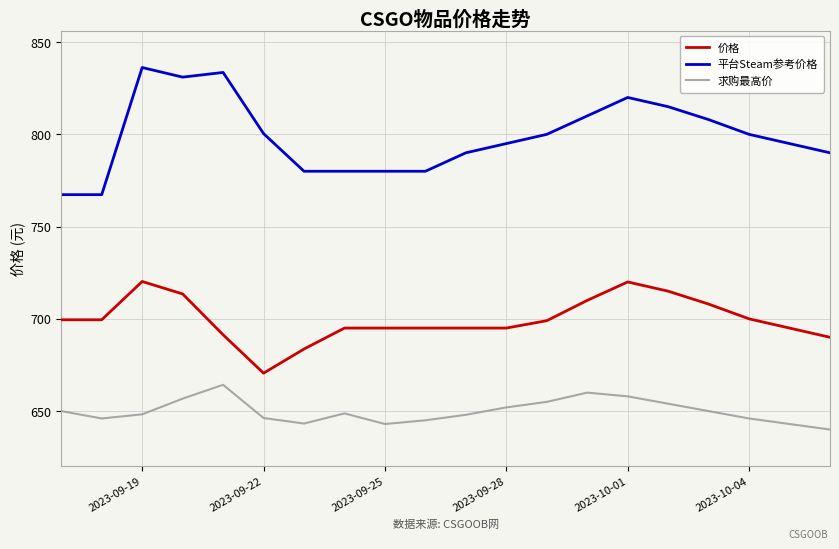

Which series has the largest range (max minus min)?

平台Steam参考价格